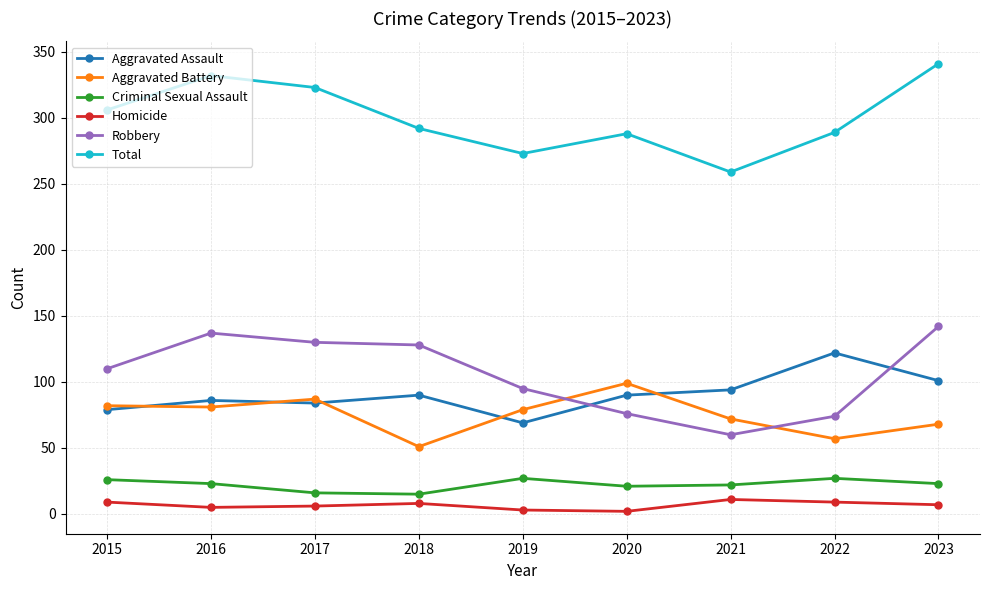

What is the greatest value displayed?

341